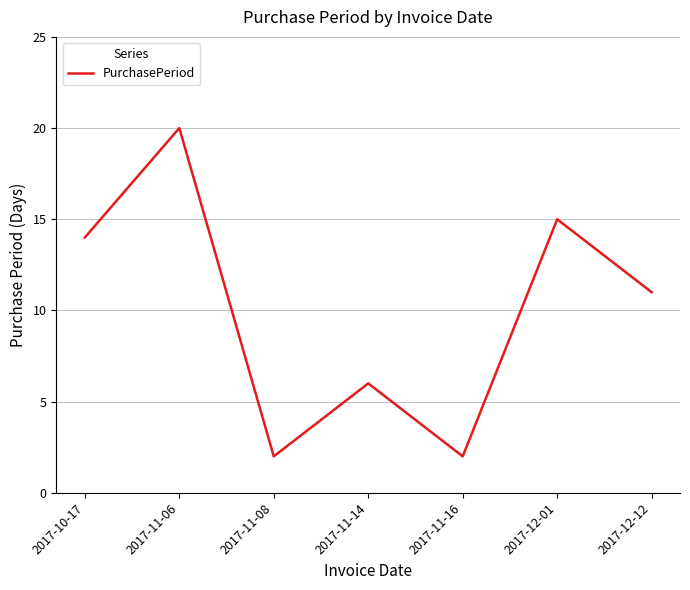

What is the smallest value displayed?

2